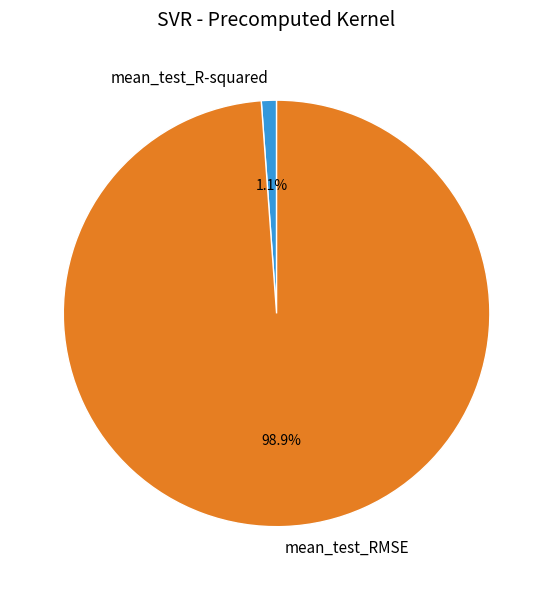

To the nearest percent, what portion does mean_test_RMSE represent?

99%